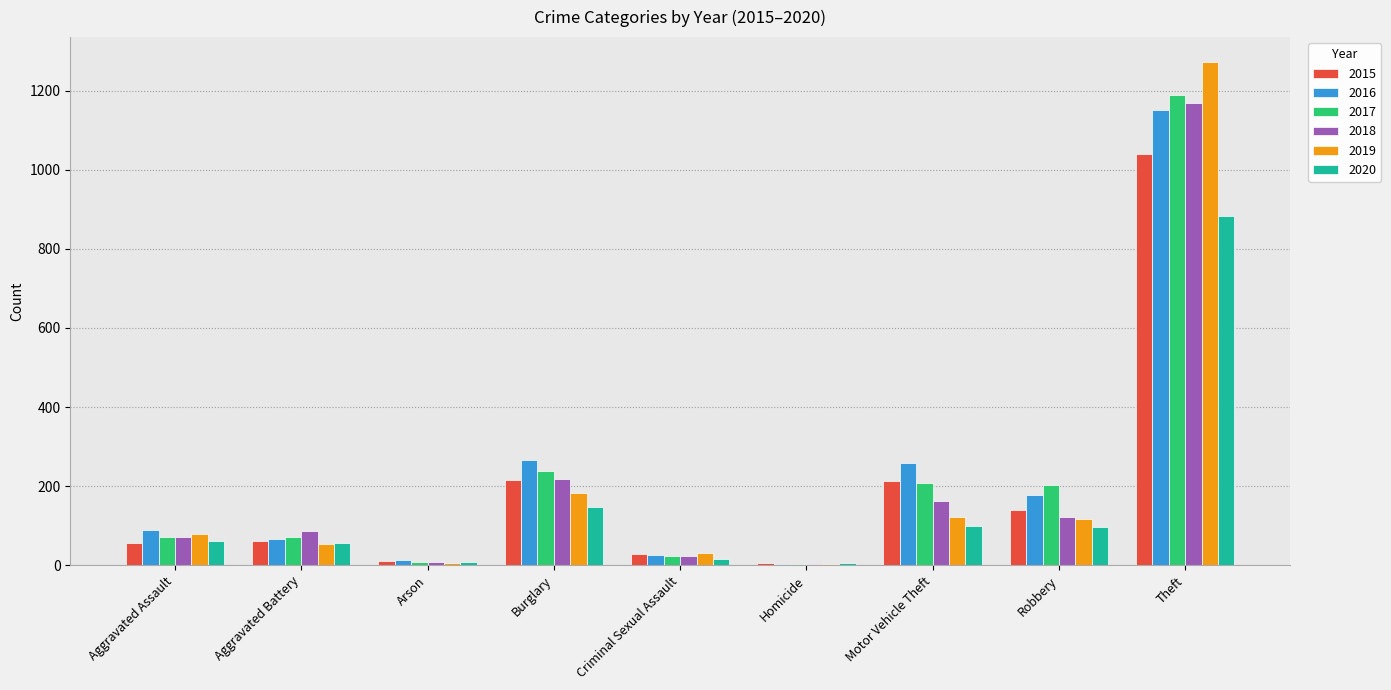

What are all the series names shown in the legend?

2015, 2016, 2017, 2018, 2019, 2020